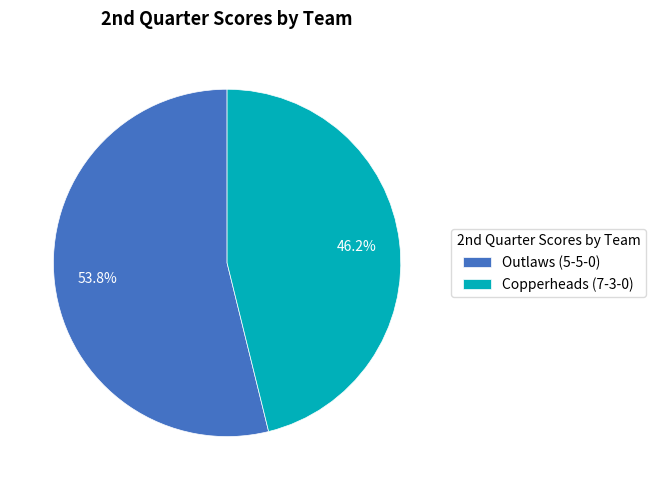

Is it true that Copperheads (7-3-0) is 46% of the pie?

True